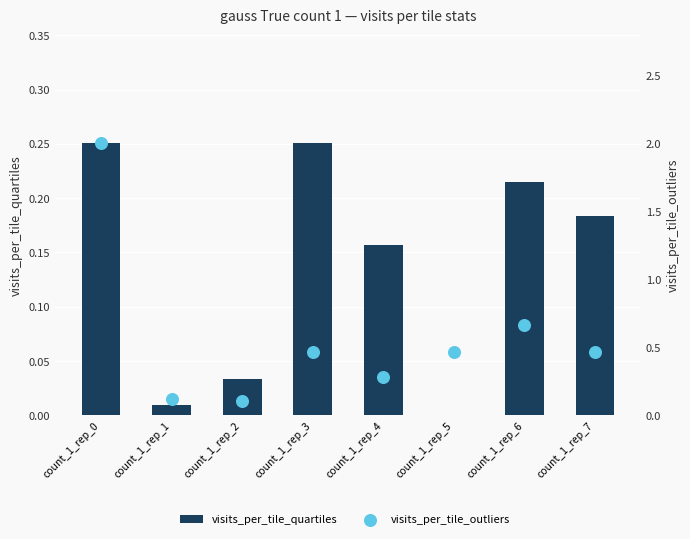

At which category is the sum across all series the highest?

count_1_rep_0